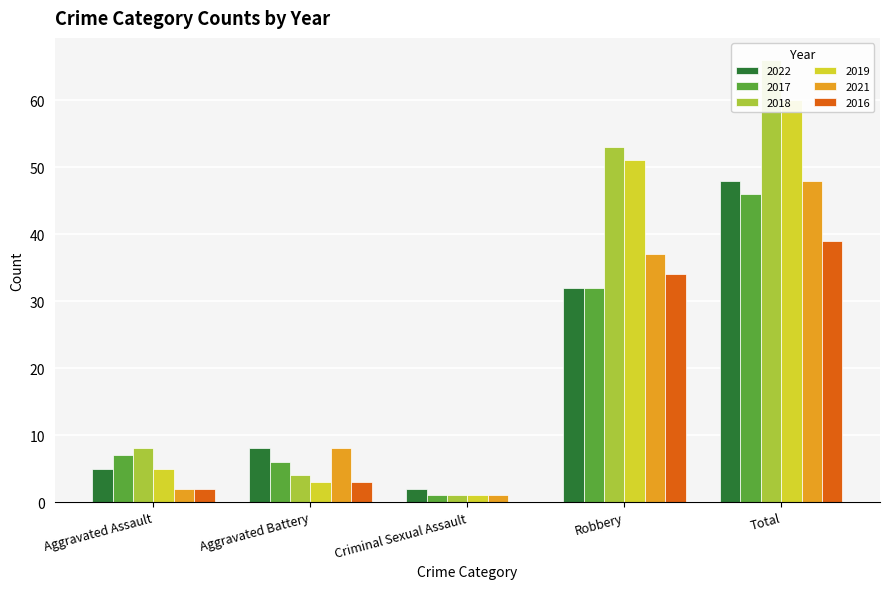

What is the greatest value displayed?

66